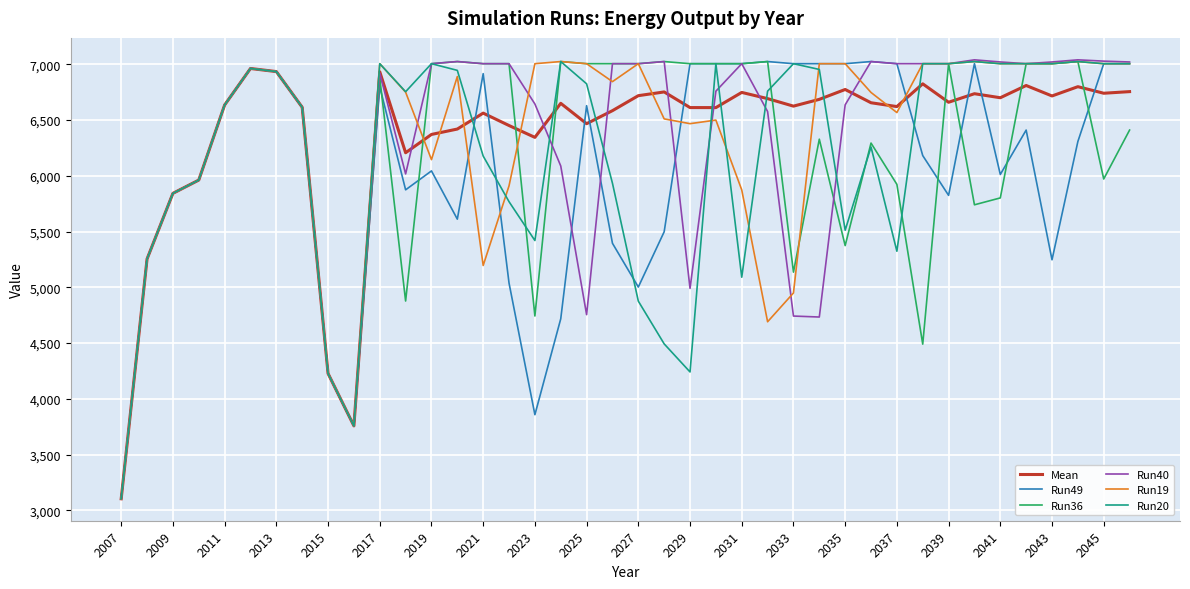

What is the maximum value for Run19?

7023.6